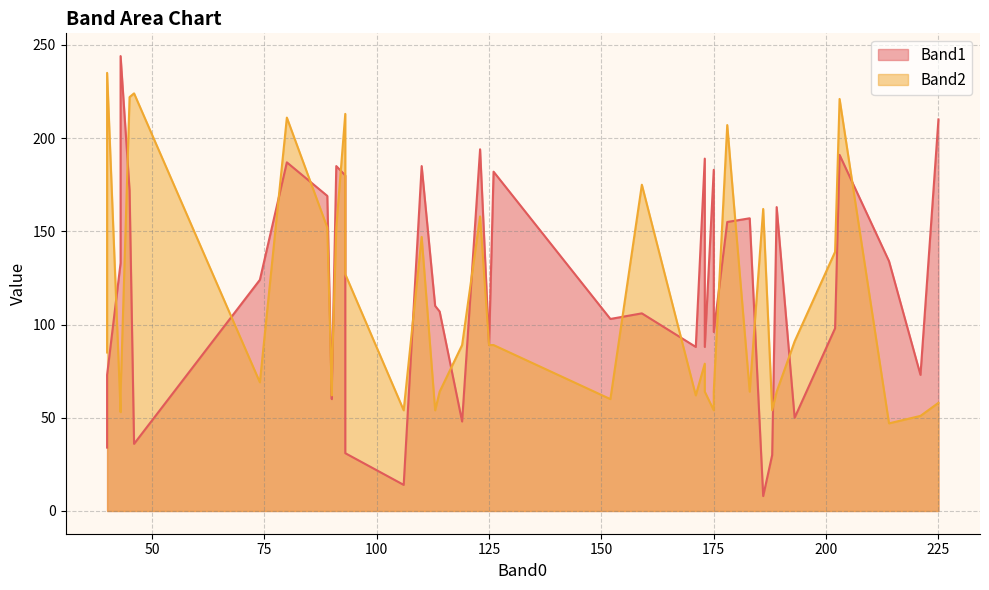

Which series has the largest total across all categories?

Band1